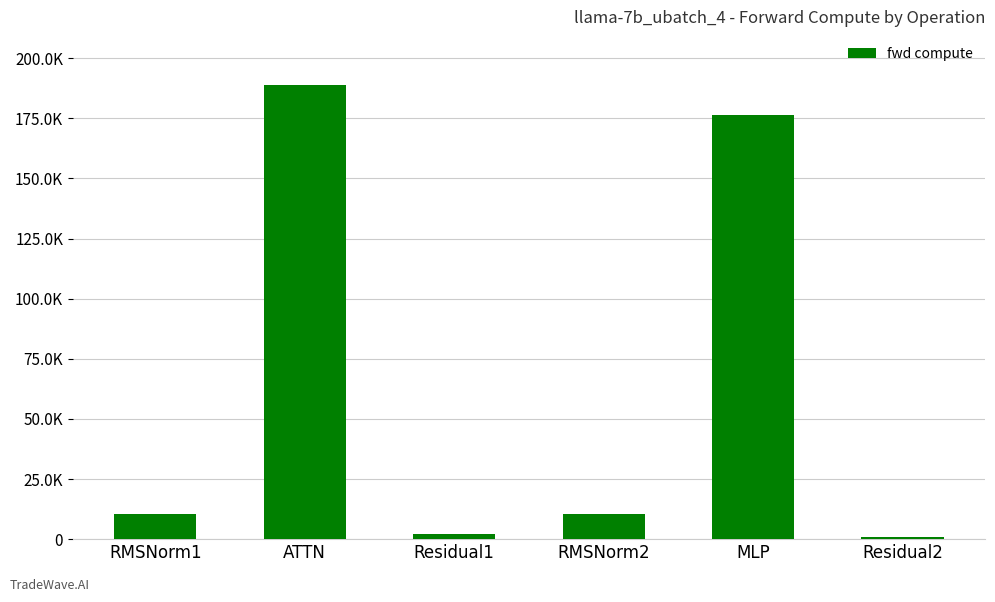

Which has a higher value, RMSNorm1 or Residual2?

RMSNorm1